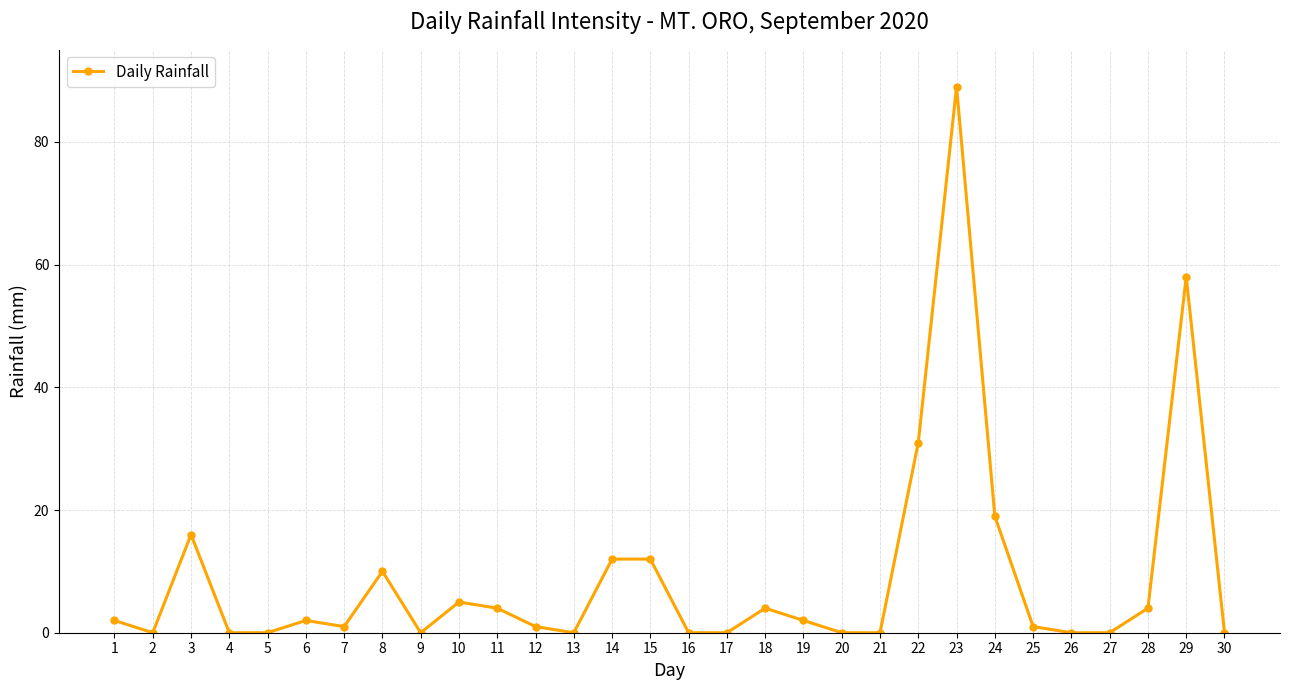

Is it true that the value at 20 is 0?

True